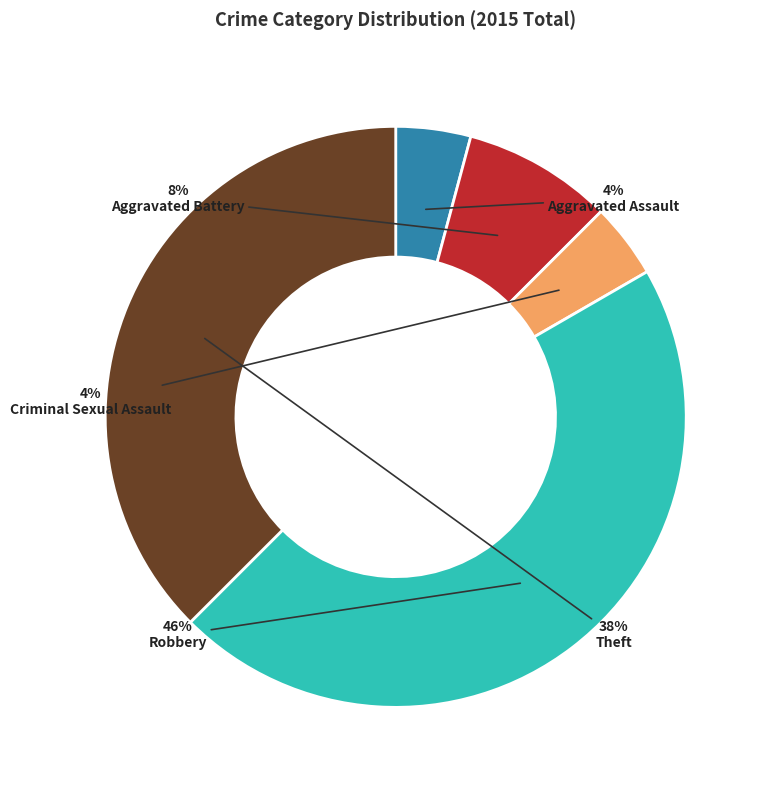

Is it true that Theft is 38% of the pie?

True